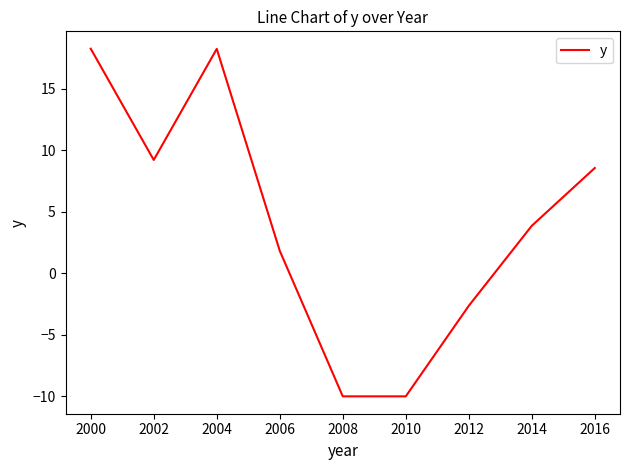

What is the maximum value shown in the chart?

18.3